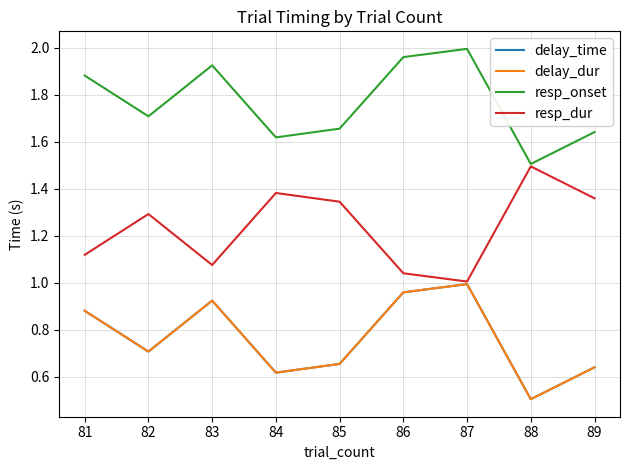

Reading right to left, transcribe all the data shown in this chart.

delay_time: 0.6	0.5	1.0	1.0	0.7	0.6	0.9	0.7	0.9
delay_dur: 0.6	0.5	1.0	1.0	0.7	0.6	0.9	0.7	0.9
resp_onset: 1.6	1.5	2.0	2.0	1.7	1.6	1.9	1.7	1.9
resp_dur: 1.4	1.5	1.0	1.0	1.3	1.4	1.1	1.3	1.1